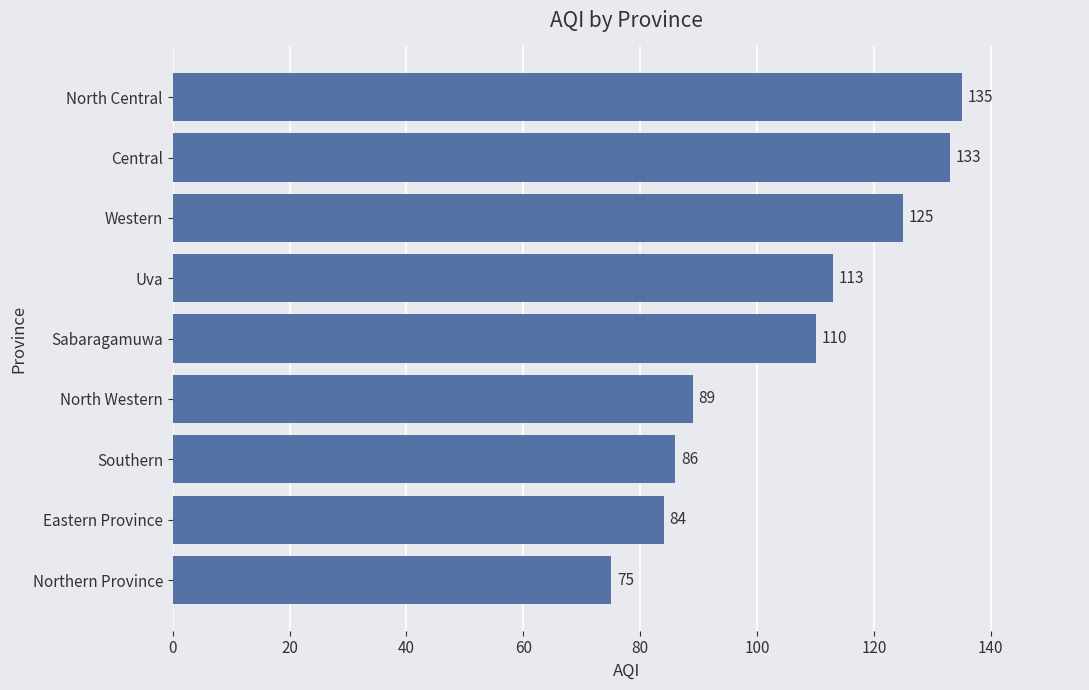

Rank the categories by value from lowest to highest.

Northern Province, Eastern Province, Southern, North Western, Sabaragamuwa, Uva, Western, Central, North Central